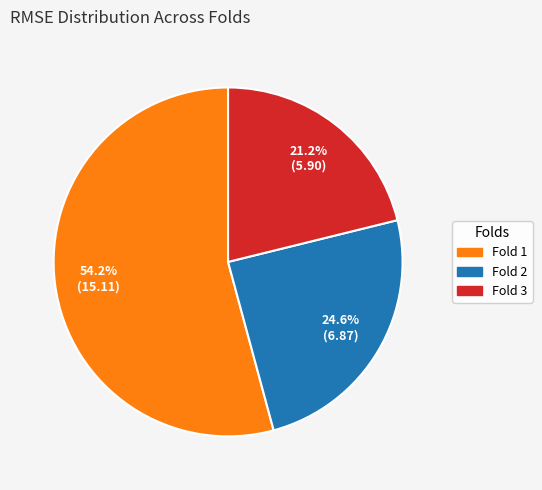

Combined, what portion of the pie is Fold 2 and Fold 3?

45.8%